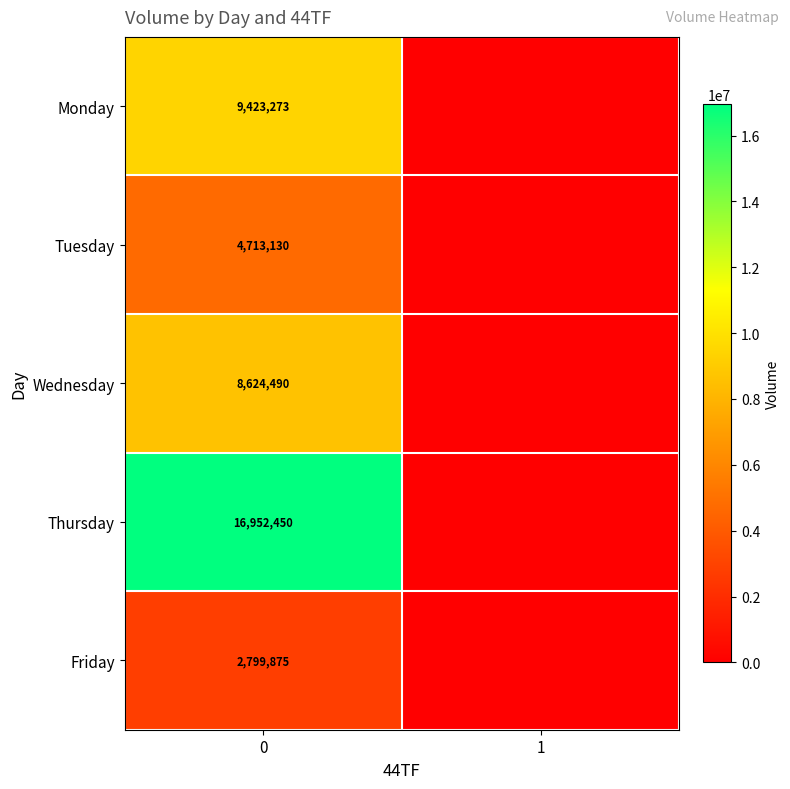

What is the spread (max minus min) of values at 0?

14152575